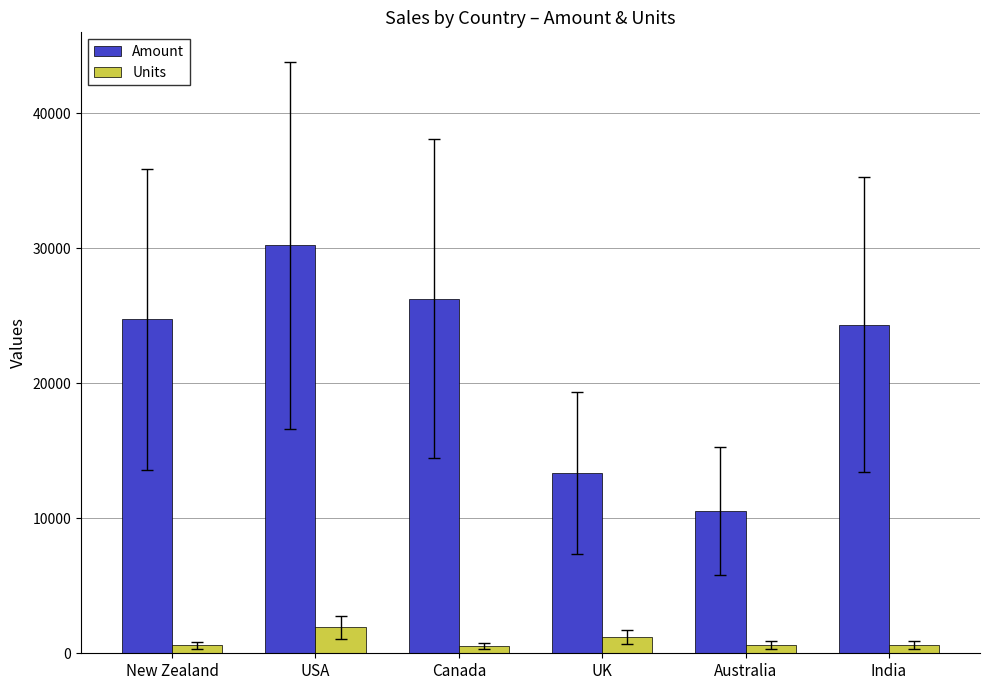

What is the smallest value displayed?

534